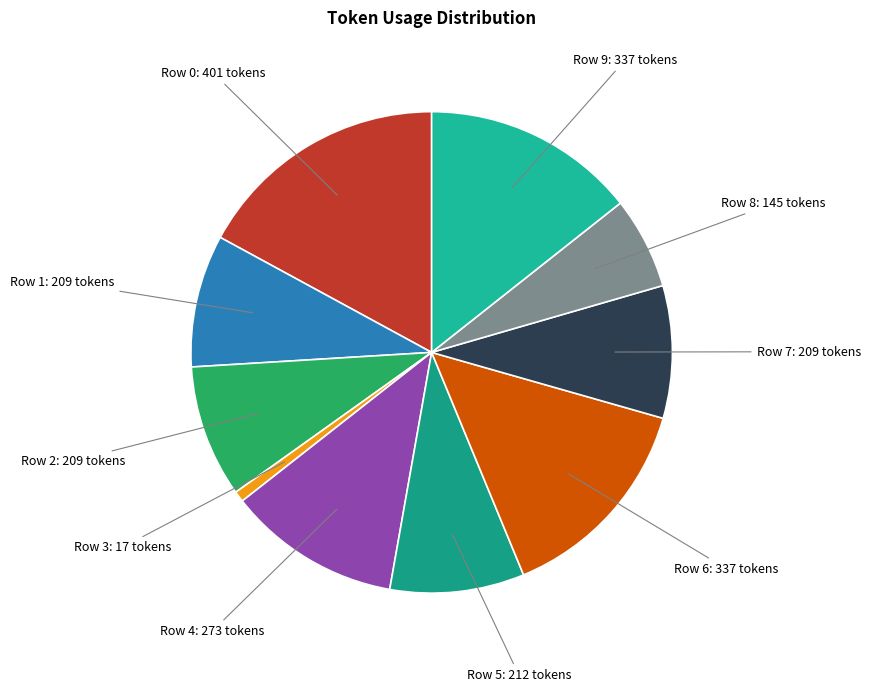

How many slices are in this pie chart?

10